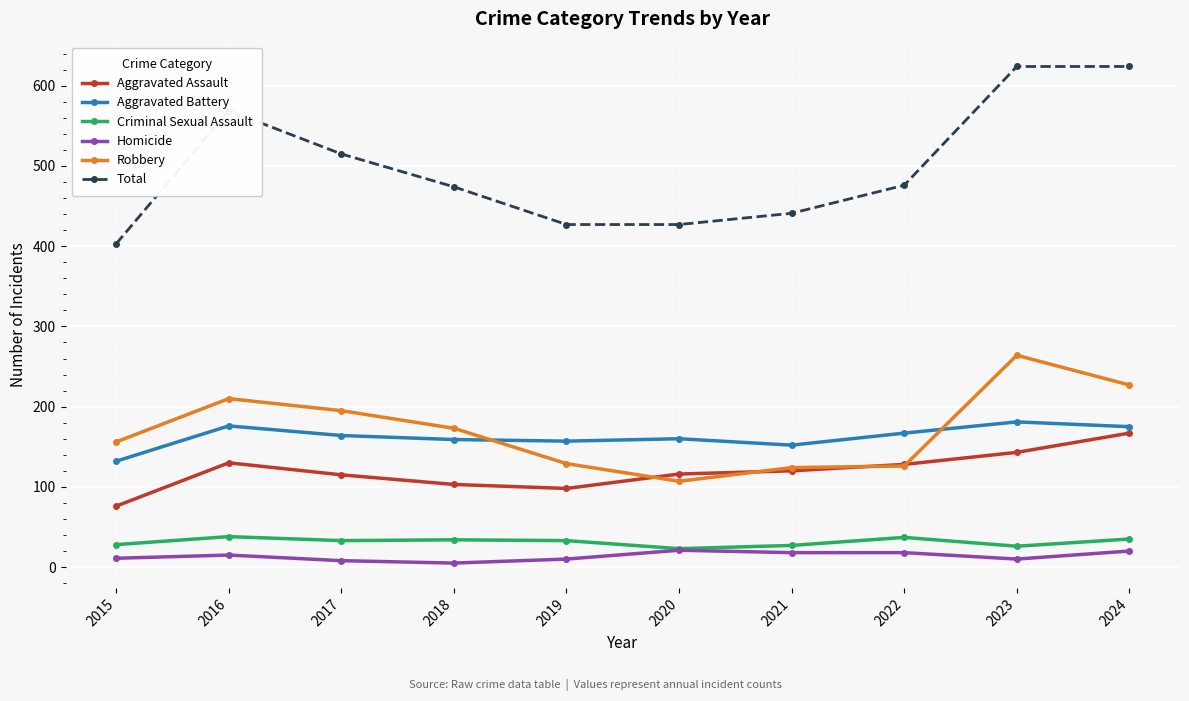

True or false: Aggravated Assault and Homicide cross at least once.

False